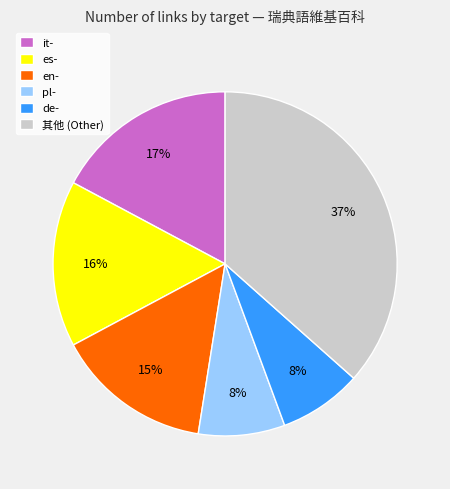

Do it- and es- together represent more than half of the pie?

No